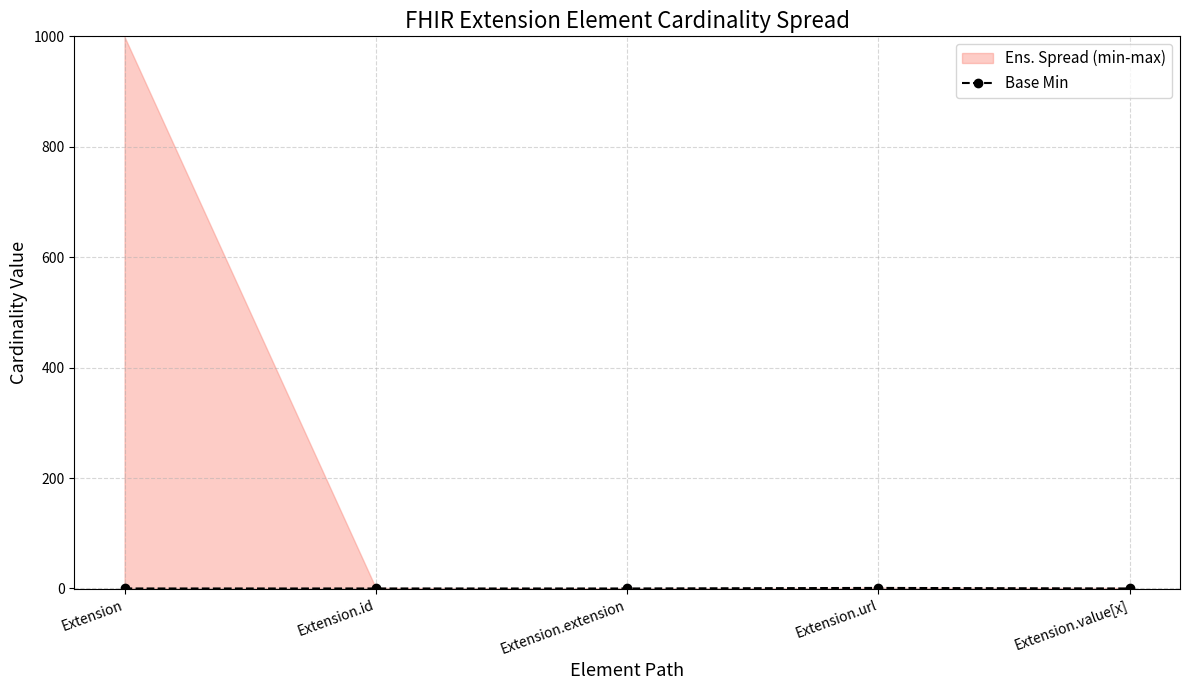

What is the difference between the maximum and minimum values?

1